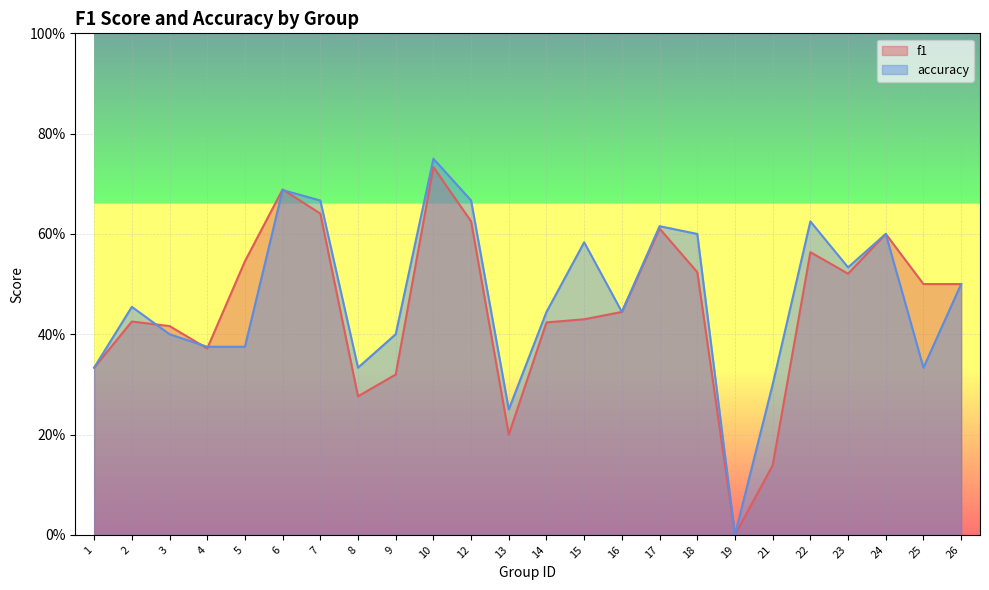

Which has a higher value, 13 or 2?

2